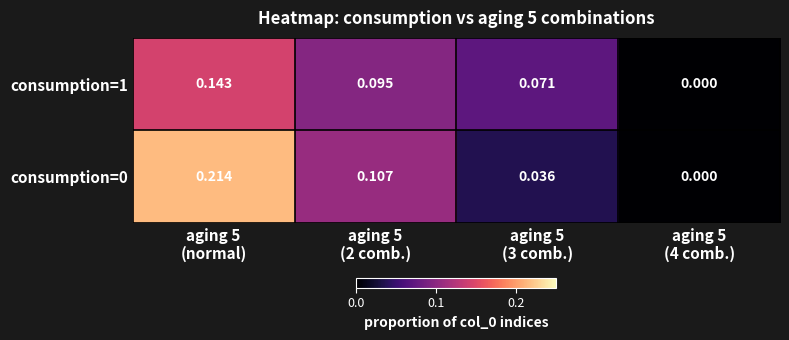

Which category has the lowest value across all series?

aging 5
(4 comb.)